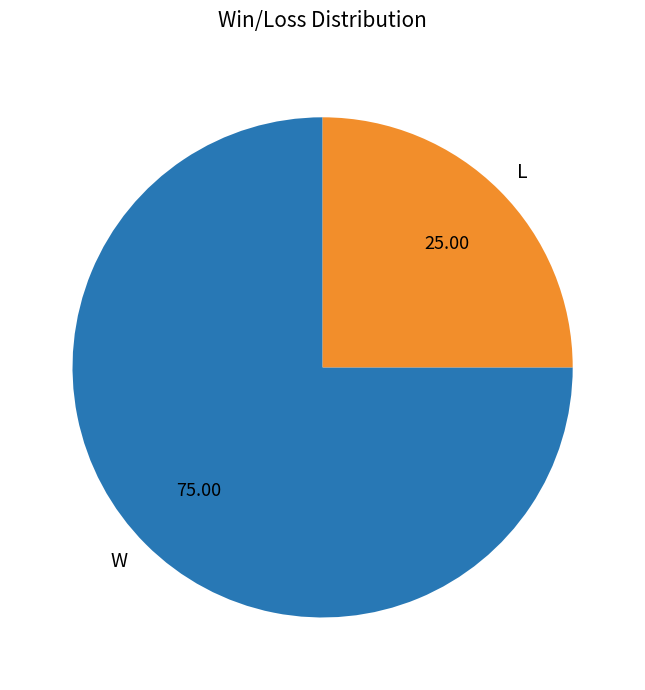

How many slices are in this pie chart?

2